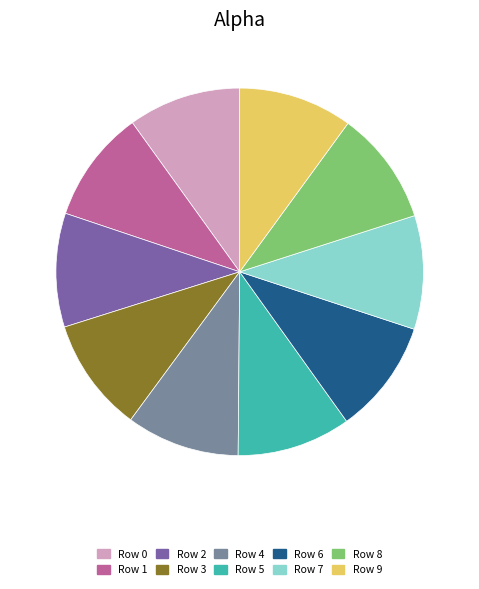

What is the ratio of the value at Row 8 to the value at Row 4?

1.0